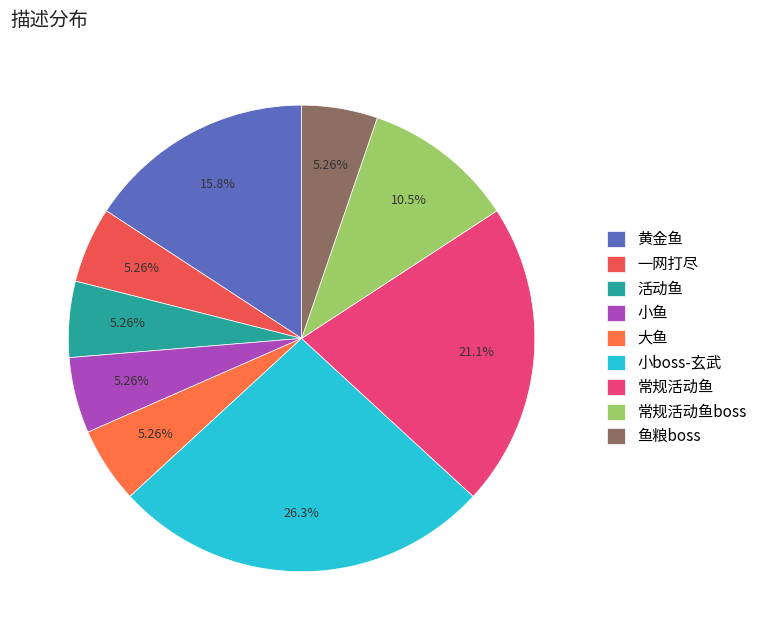

Is it true that 鱼粮boss is 5% of the pie?

True